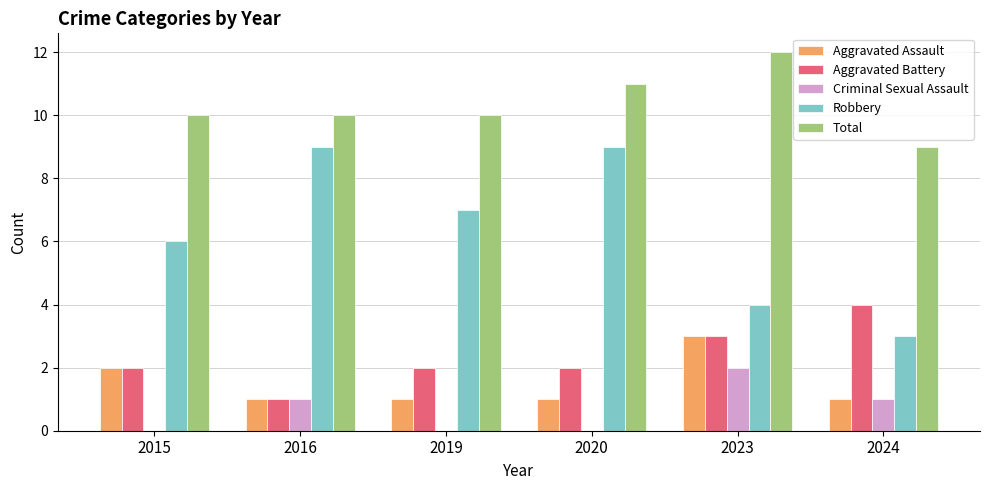

At which category is the sum across all series the highest?

2023